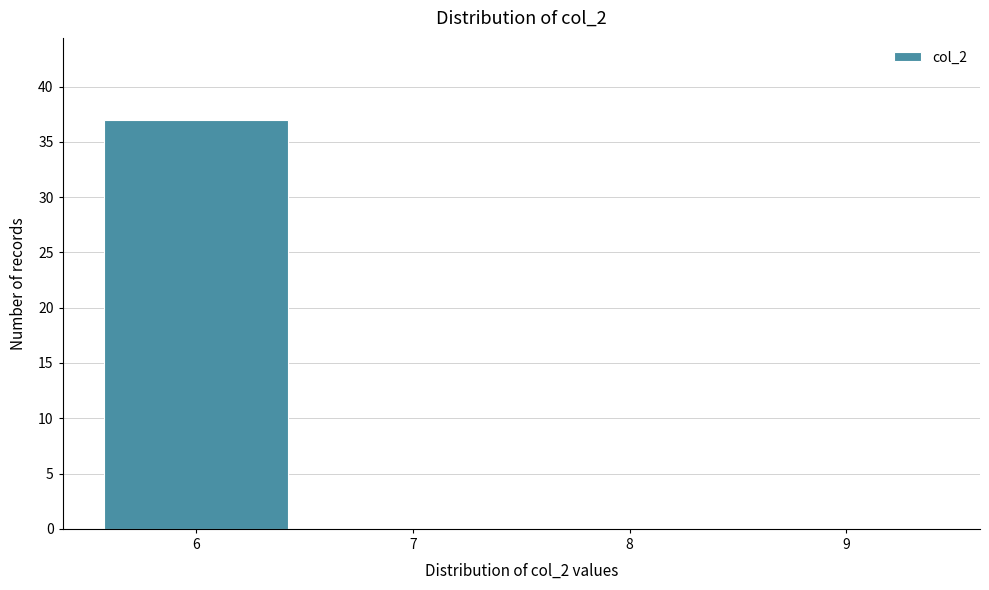

Which range on the x-axis has the tallest bar?

5.5 to 6.5